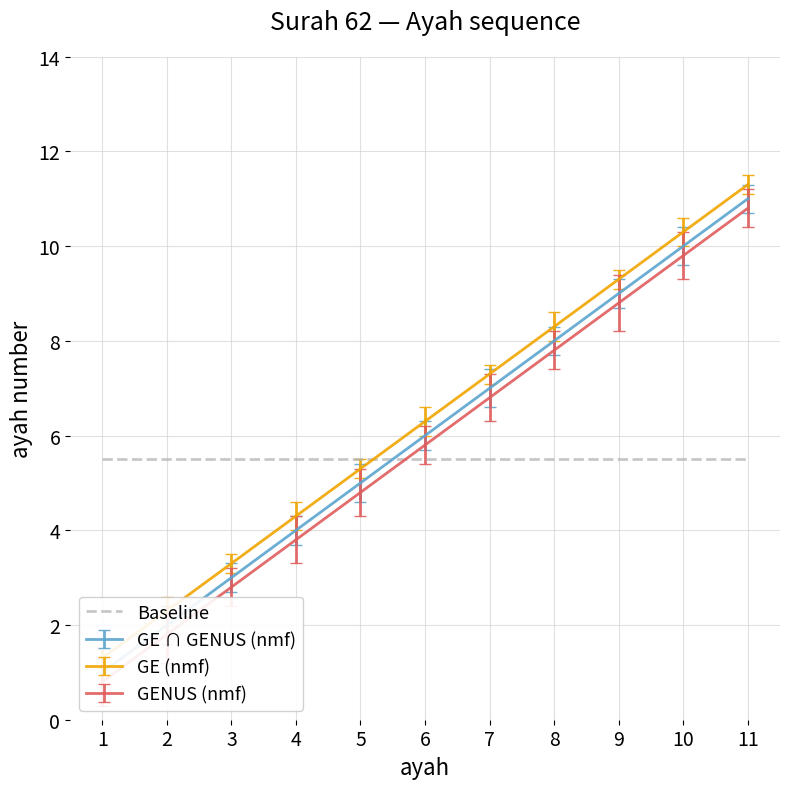

Rank the categories by value from highest to lowest.

11, 10, 9, 8, 7, 6, 5, 4, 3, 2, 1